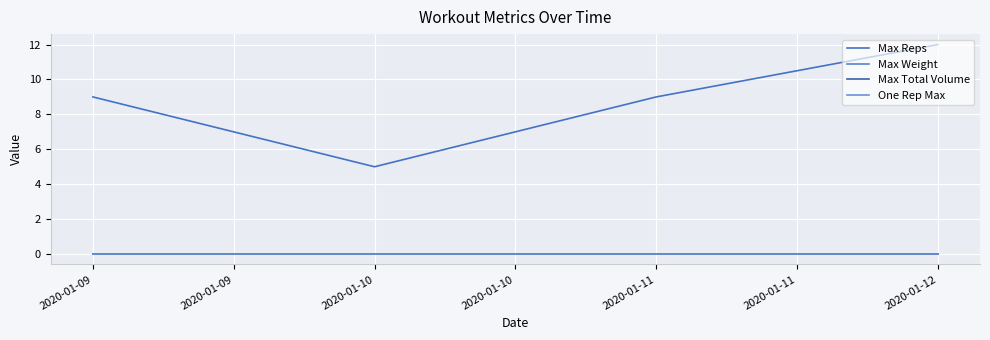

Is this an area chart (filled region under the line)?

No